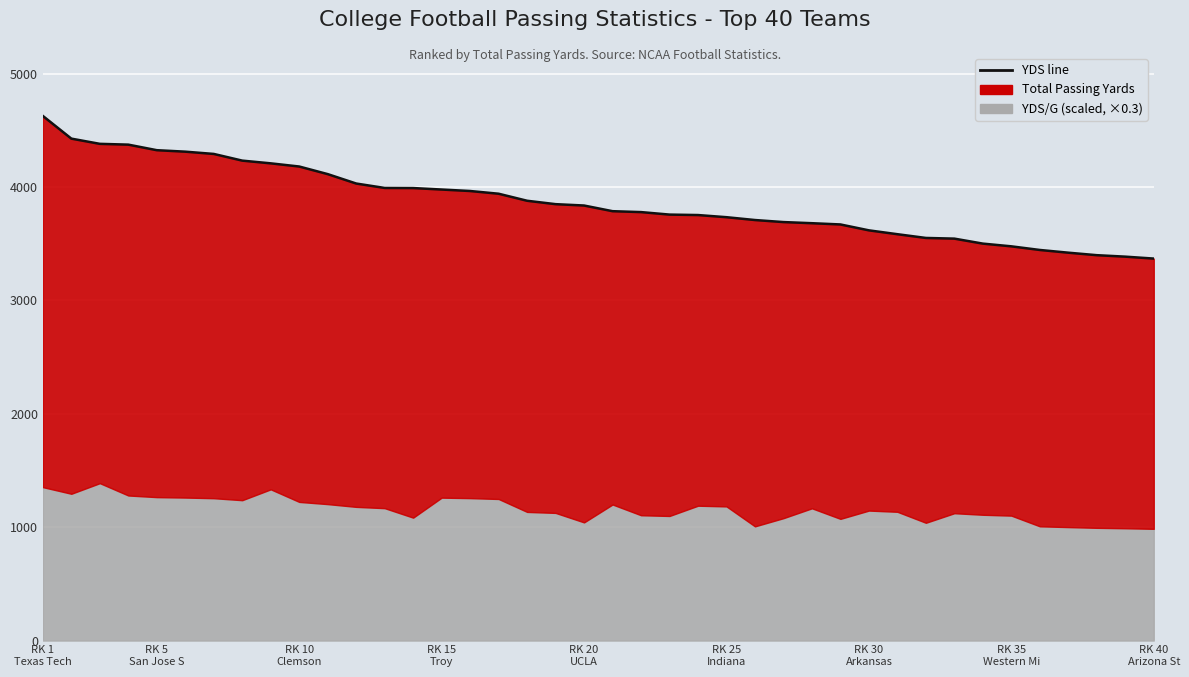

Approximately how many times larger is the value at 26 compared to 34?

1.1